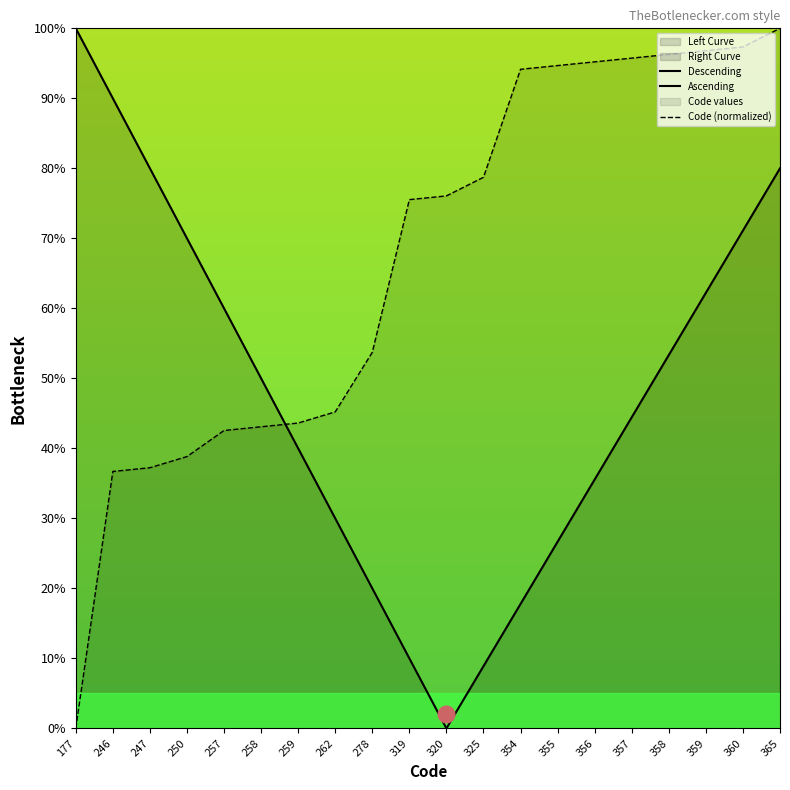

The chart shows a value of 139.3 at 359. True or false?

False